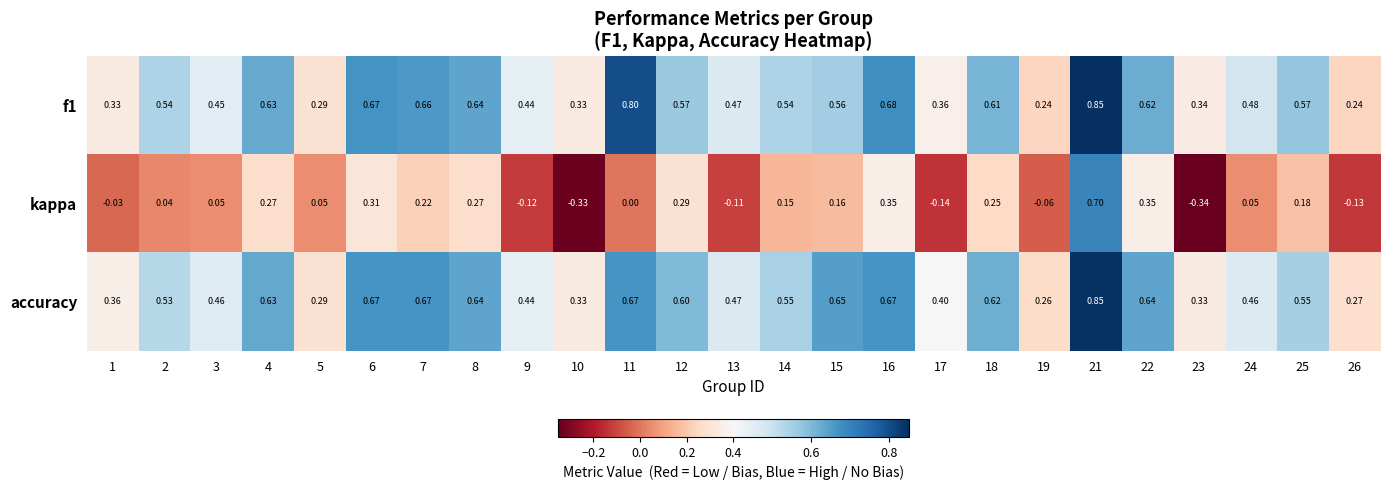

Is the value of f1 at 15 greater than the value of kappa at 13?

Yes